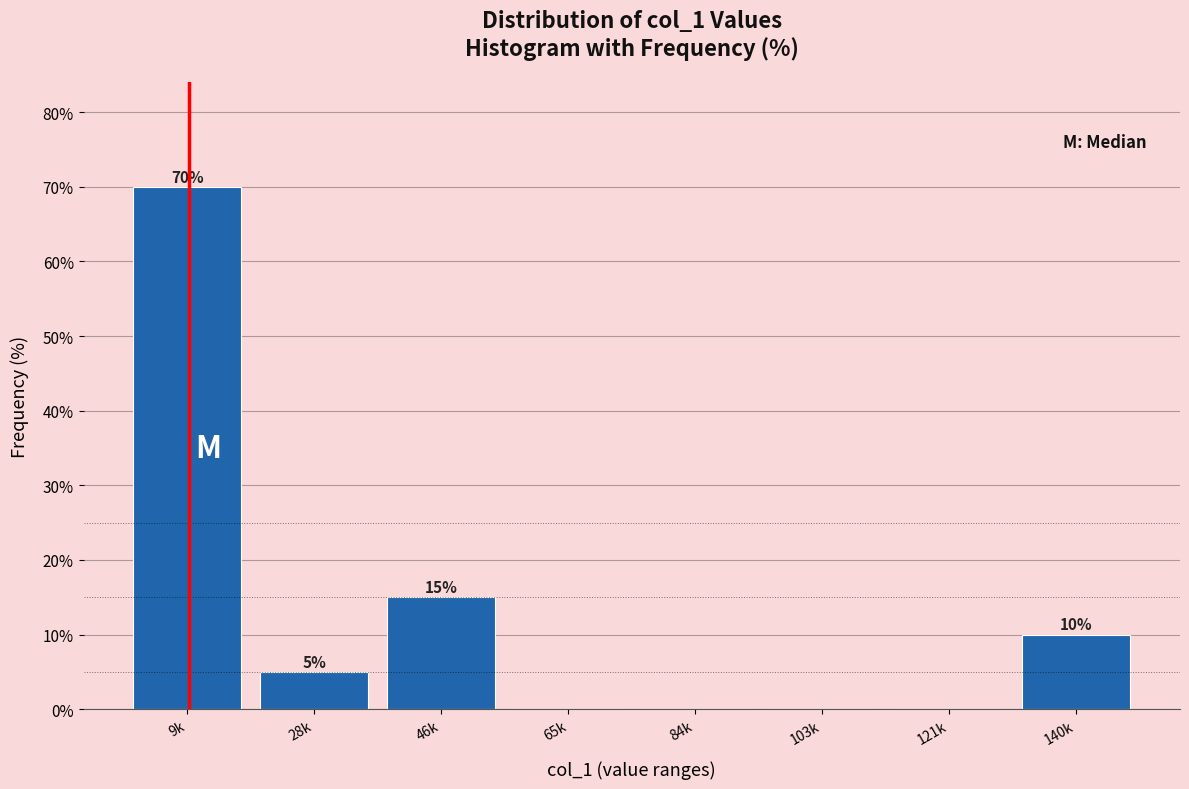

Reading left to right, extract all data points from this chart.

9k=70	28k=5	46k=15	65k=0	84k=0	103k=0	121k=0	140k=10